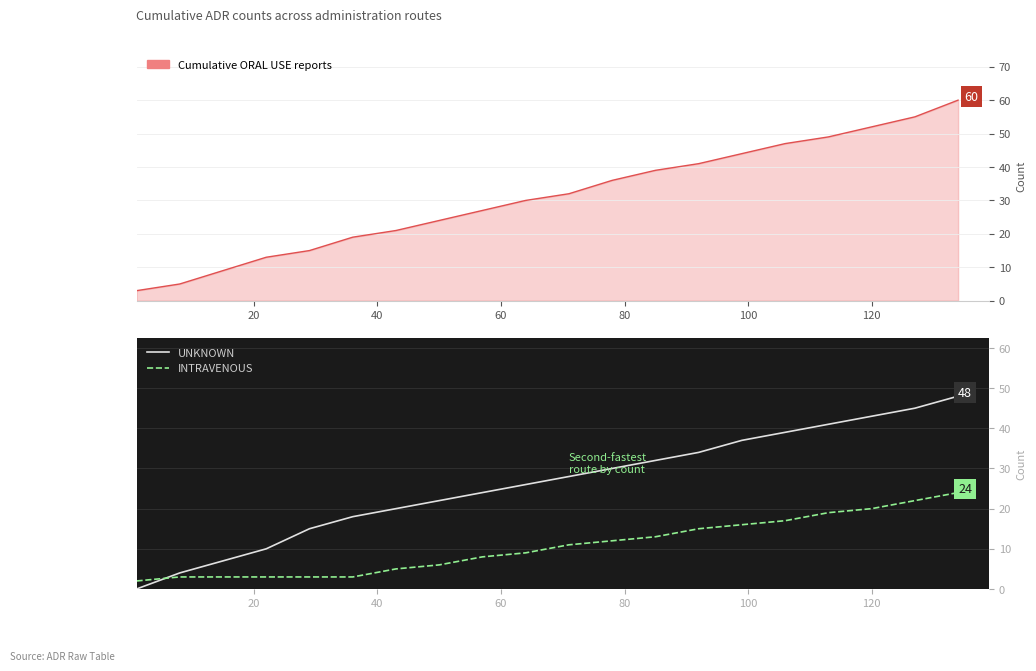

Which series has the widest spread of values?

UNKNOWN